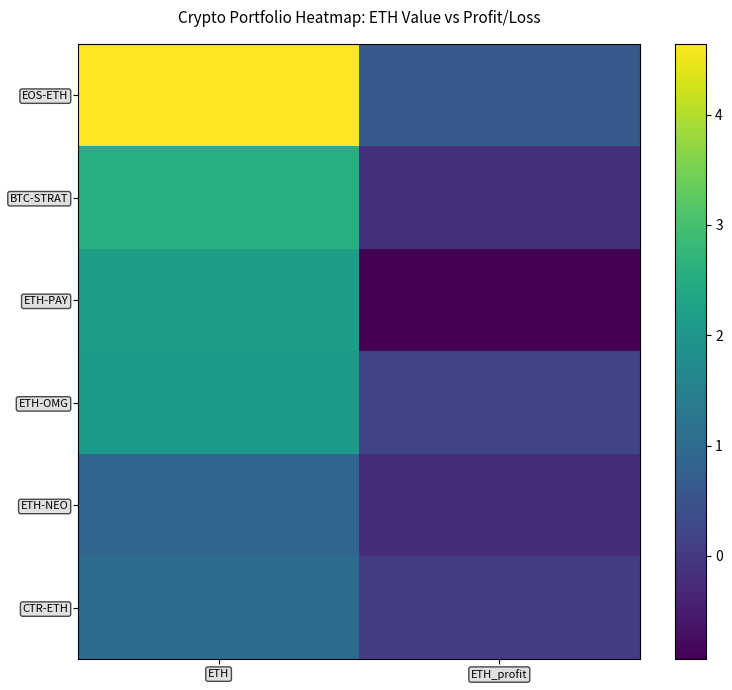

Reading left to right, transcribe all the data shown in this chart.

CTR-ETH: ETH=1.0	ETH_profit=0.0
BTC-STRAT: ETH=2.6	ETH_profit=-0.2
ETH-PAY: ETH=2.2	ETH_profit=-0.9
ETH-OMG: ETH=2.1	ETH_profit=0.2
ETH-NEO: ETH=0.9	ETH_profit=-0.2
CTR-ETH: ETH=1.0	ETH_profit=0.0